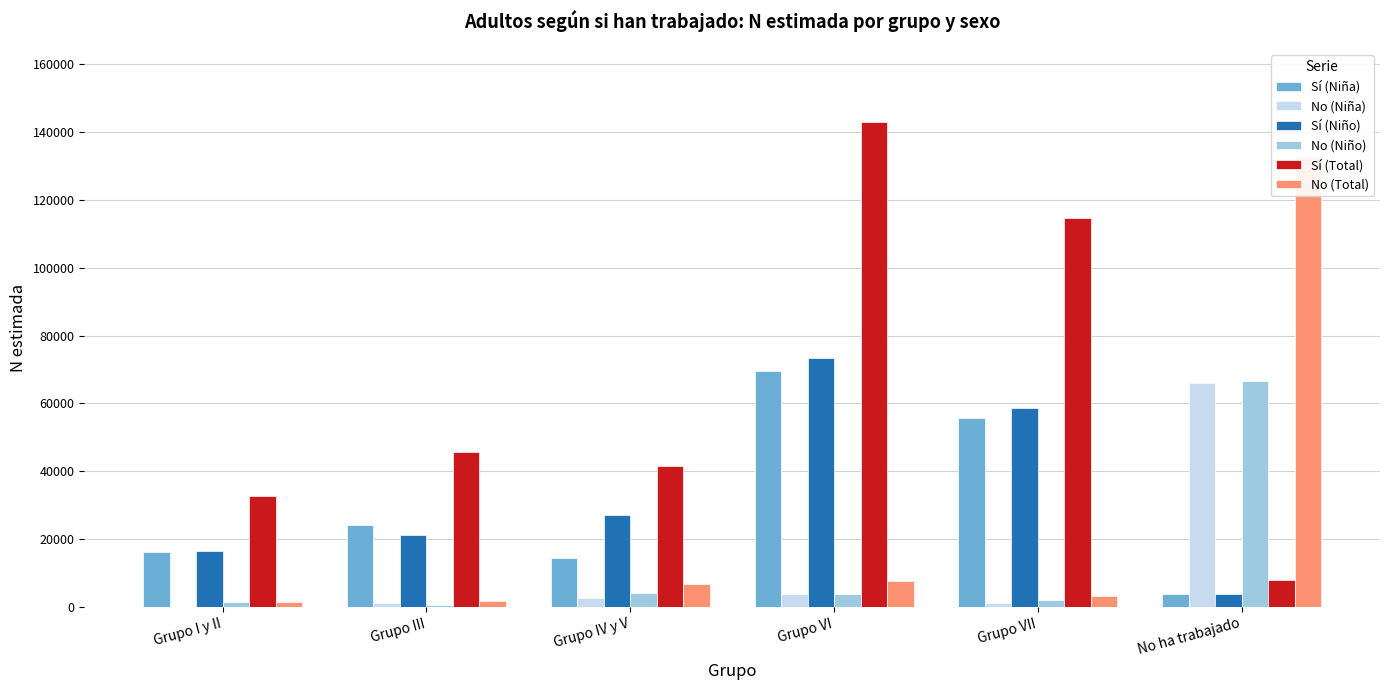

What is the difference between the No (Niño) values at No ha trabajado and Grupo VI?

62641